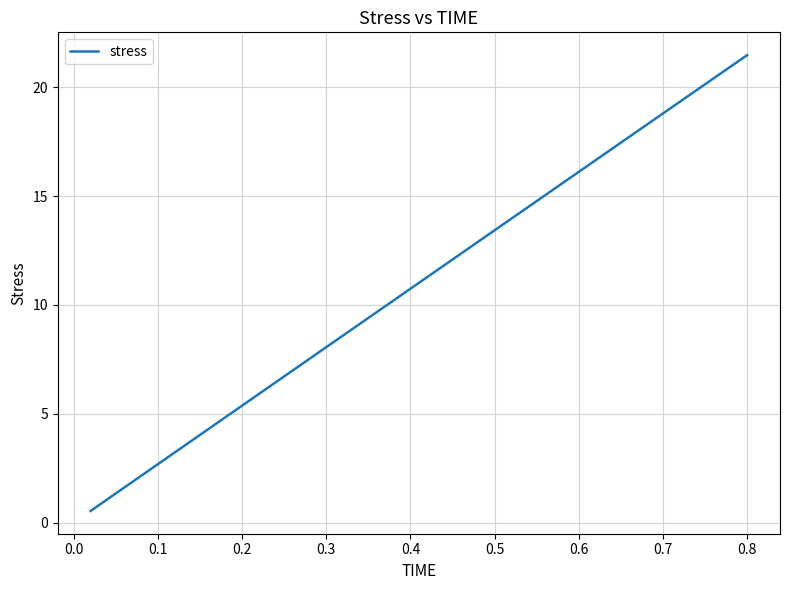

Does the chart have visible grid lines?

Yes